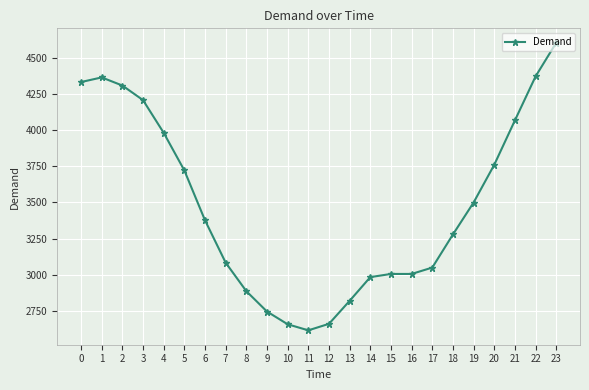

How many series are shown in this chart?

1